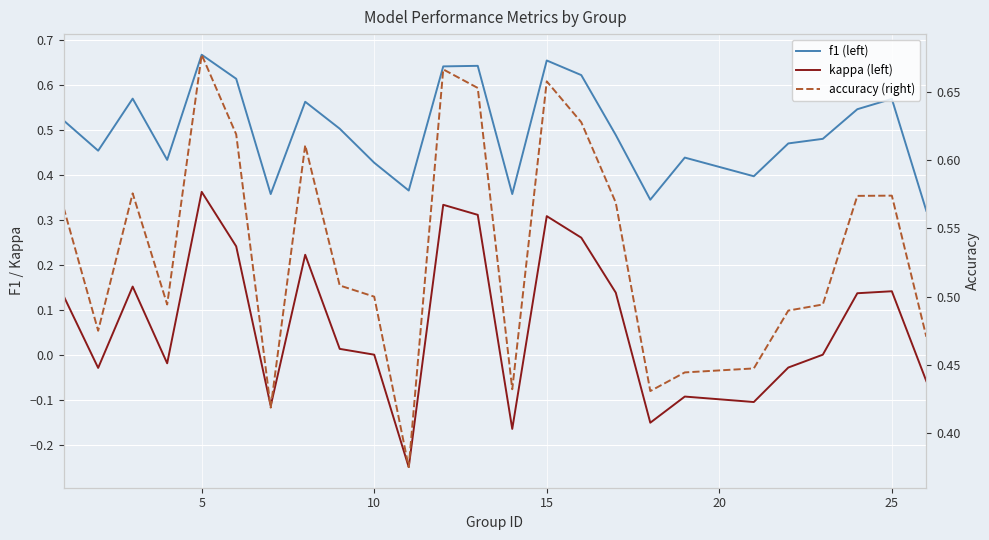

Is the value of kappa (left) at 0 greater than the value of accuracy (right) at 10?

No